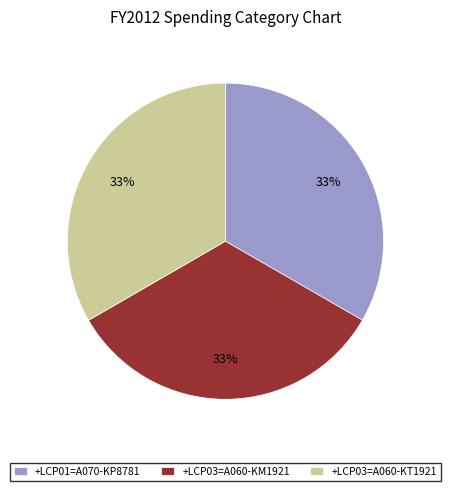

The +LCP03=A060-KT1921 slice represents 44% of the pie. True or false?

False